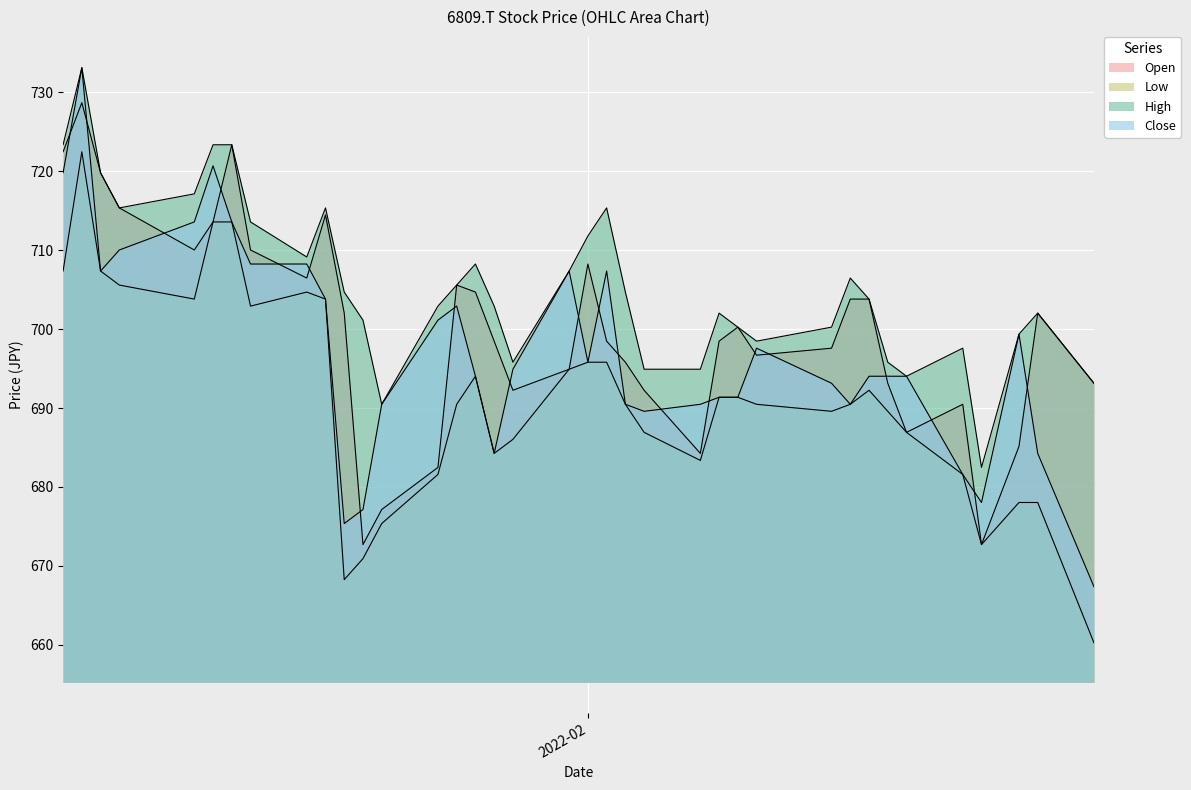

True or false: Close and Open cross at least once.

True